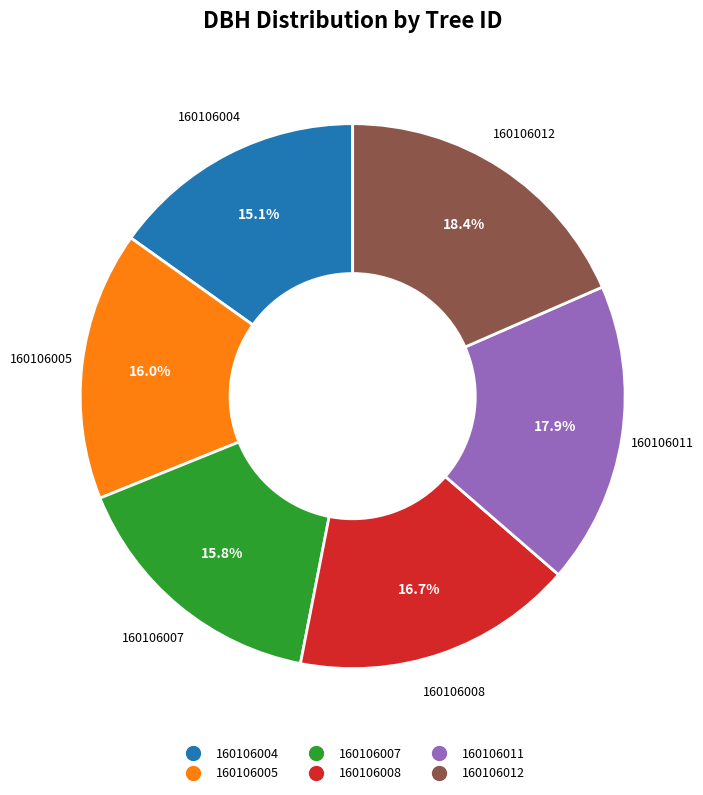

How many segments does this pie chart have?

6